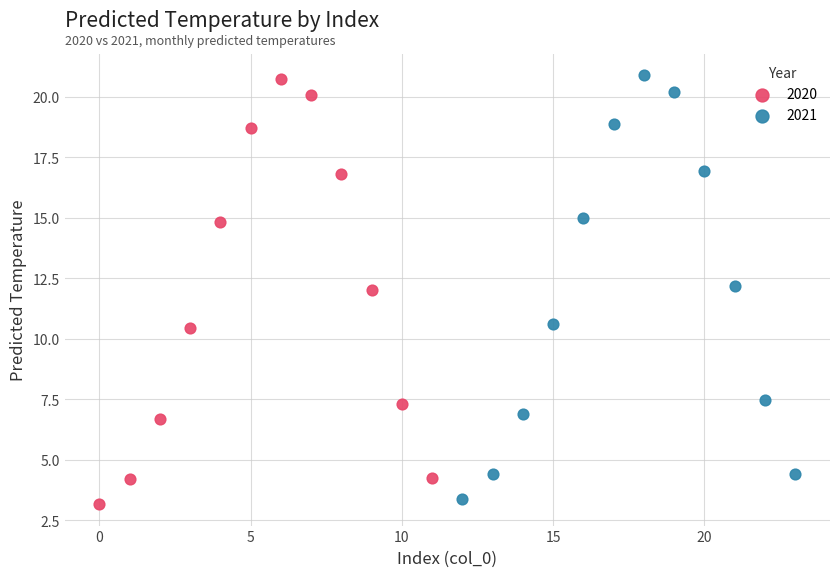

Which series has the widest spread of Y values?

2020